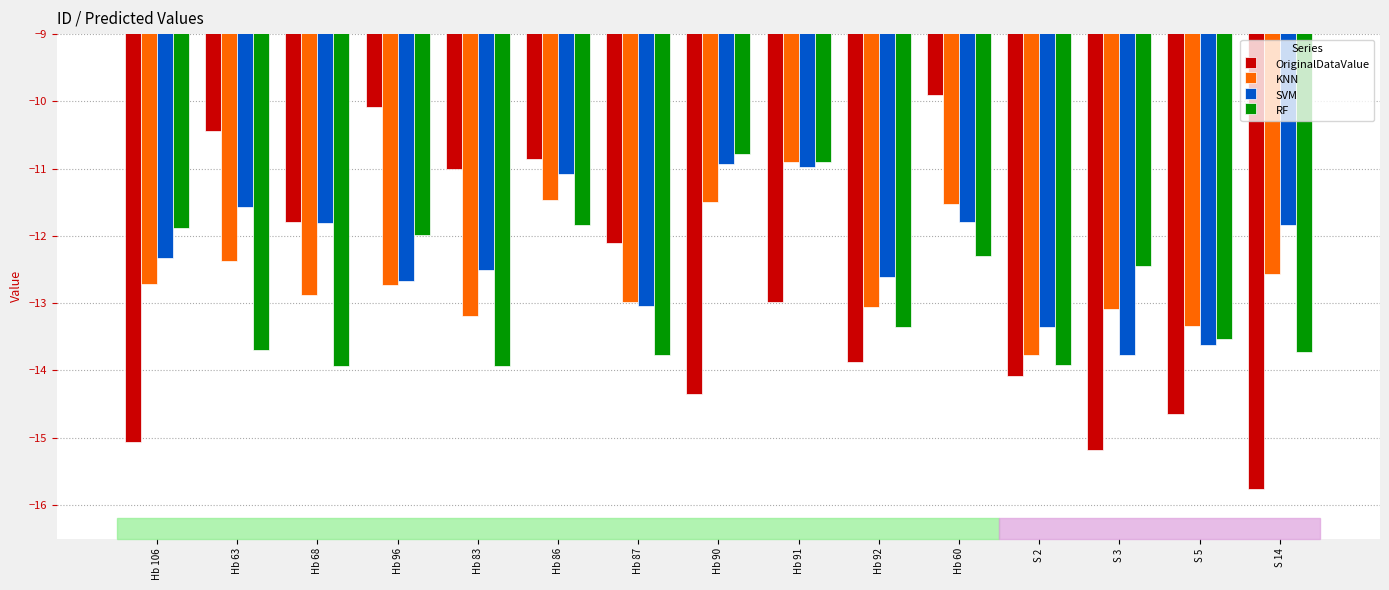

What are all the series names shown in the legend?

OriginalDataValue, KNN, SVM, RF